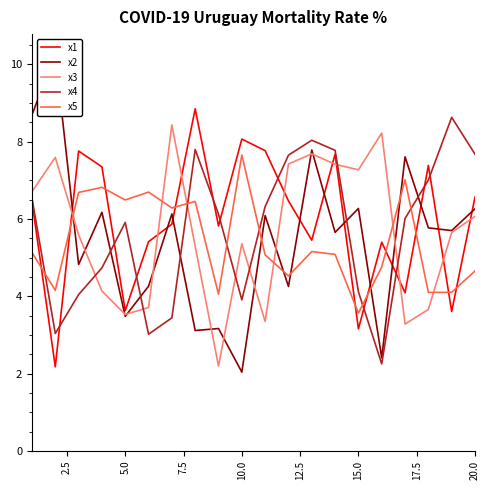

What is the highest value of the x4 series?

8.6